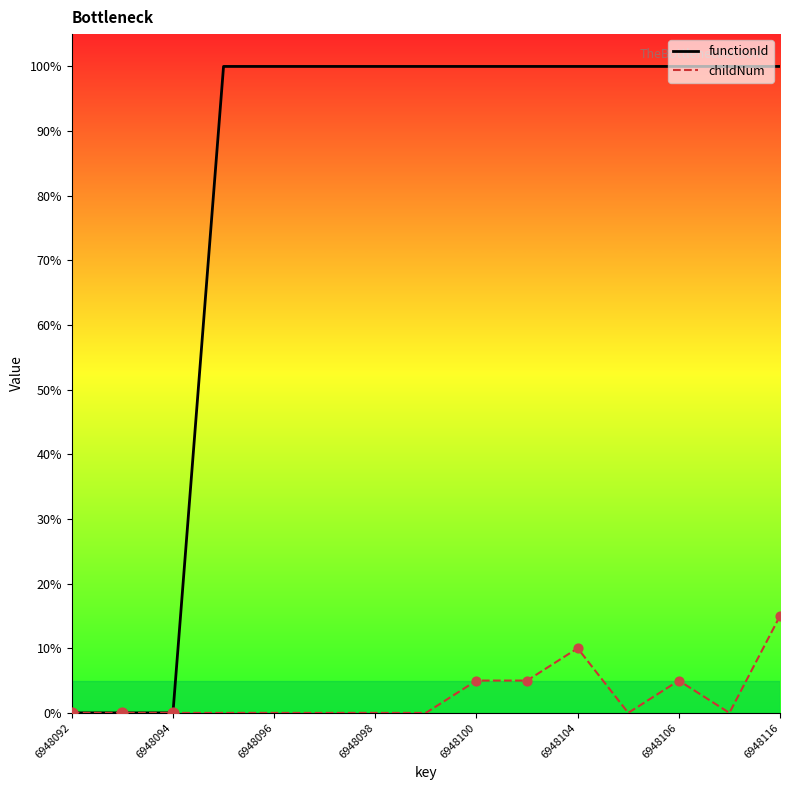

At how many categories does at least one series exceed 35?

12